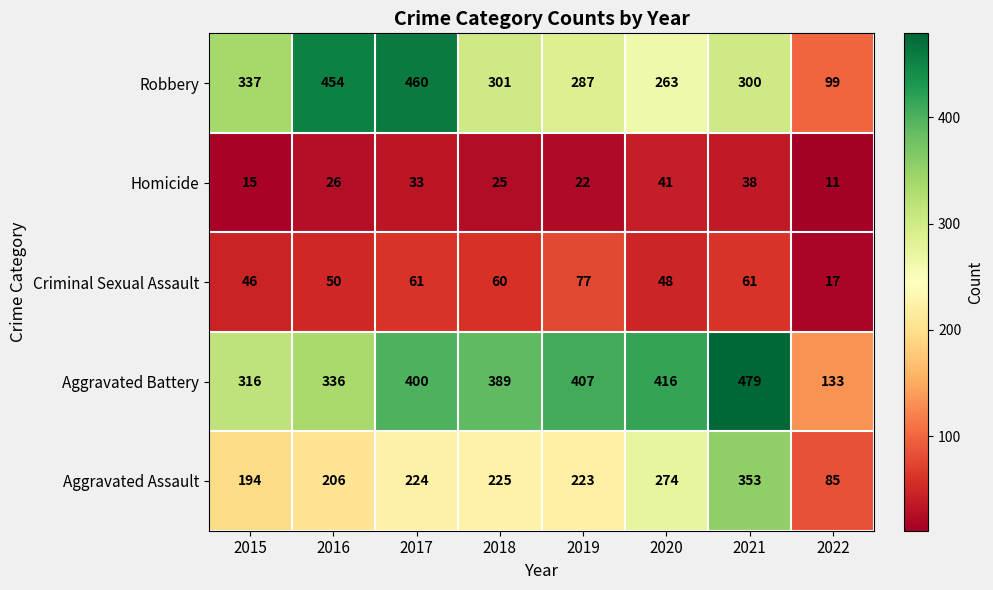

Which series has the largest total across all categories?

Aggravated Battery